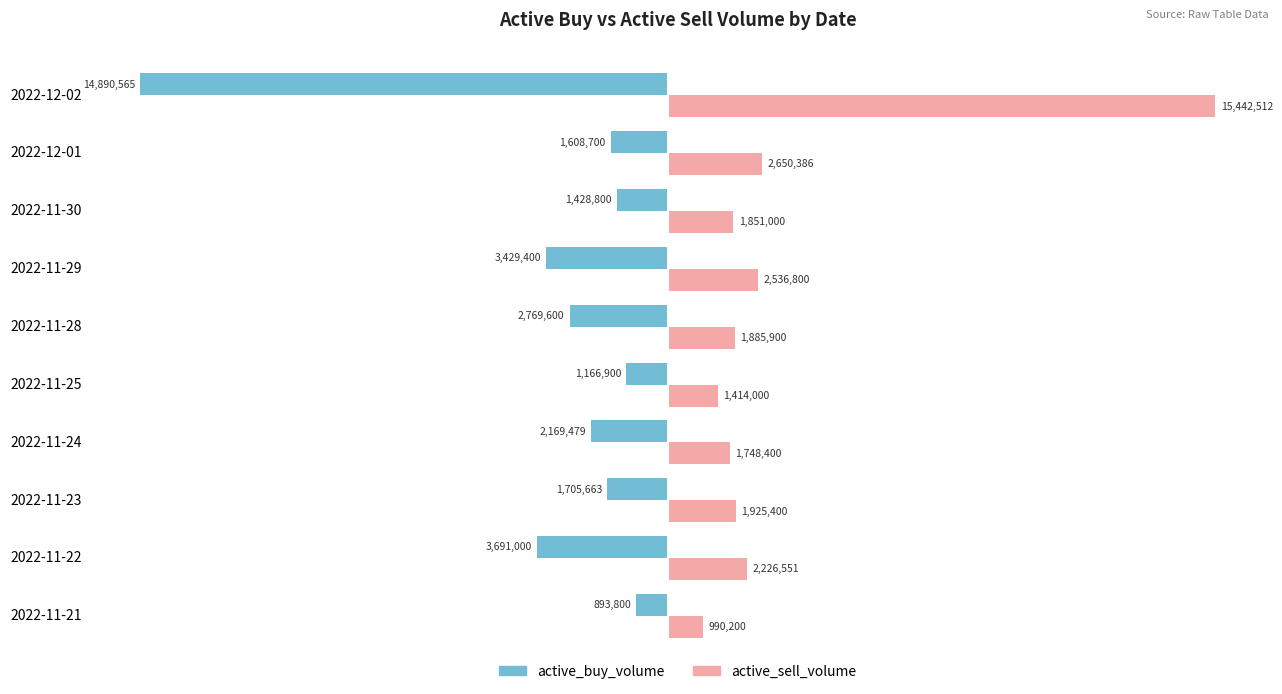

At which label does active_sell_volume reach its minimum?

2022-11-21